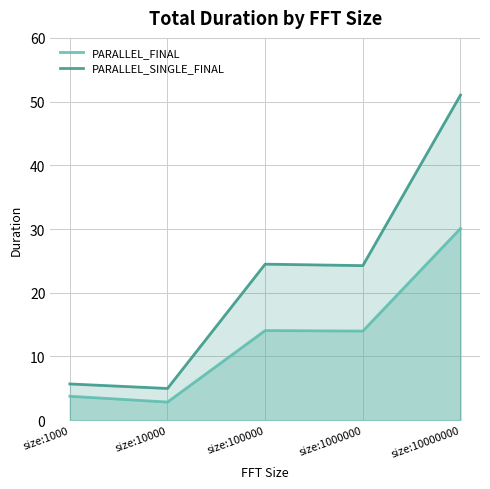

At which label is PARALLEL_SINGLE_FINAL closest to 28?

size:100000